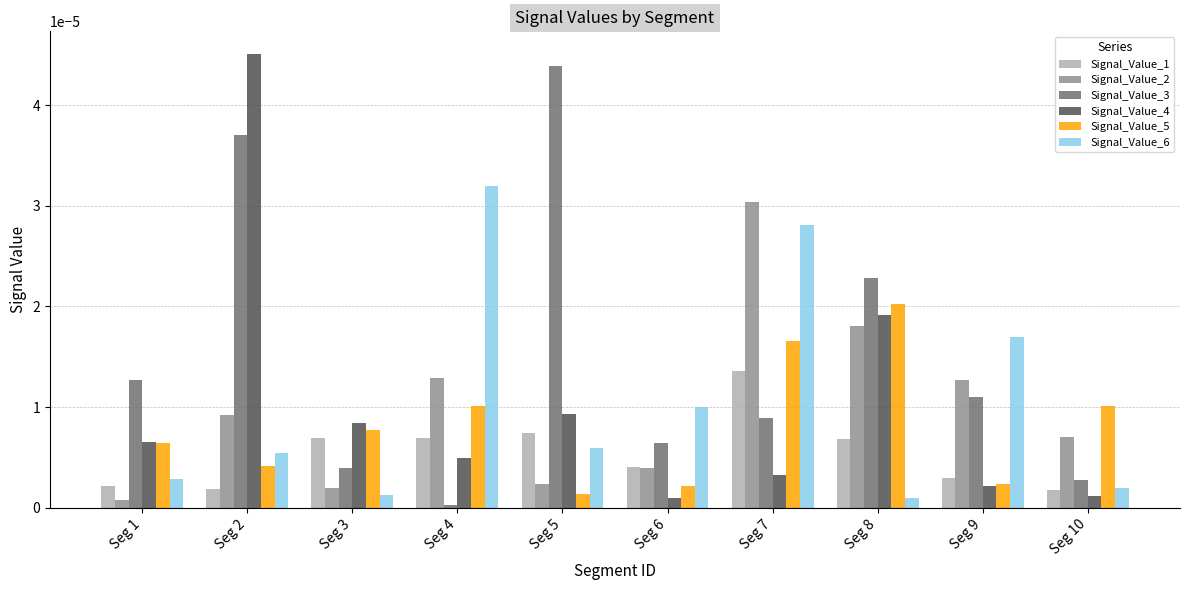

Rank the series by their maximum value, from highest to lowest.

Signal_Value_4, Signal_Value_3, Signal_Value_6, Signal_Value_2, Signal_Value_5, Signal_Value_1